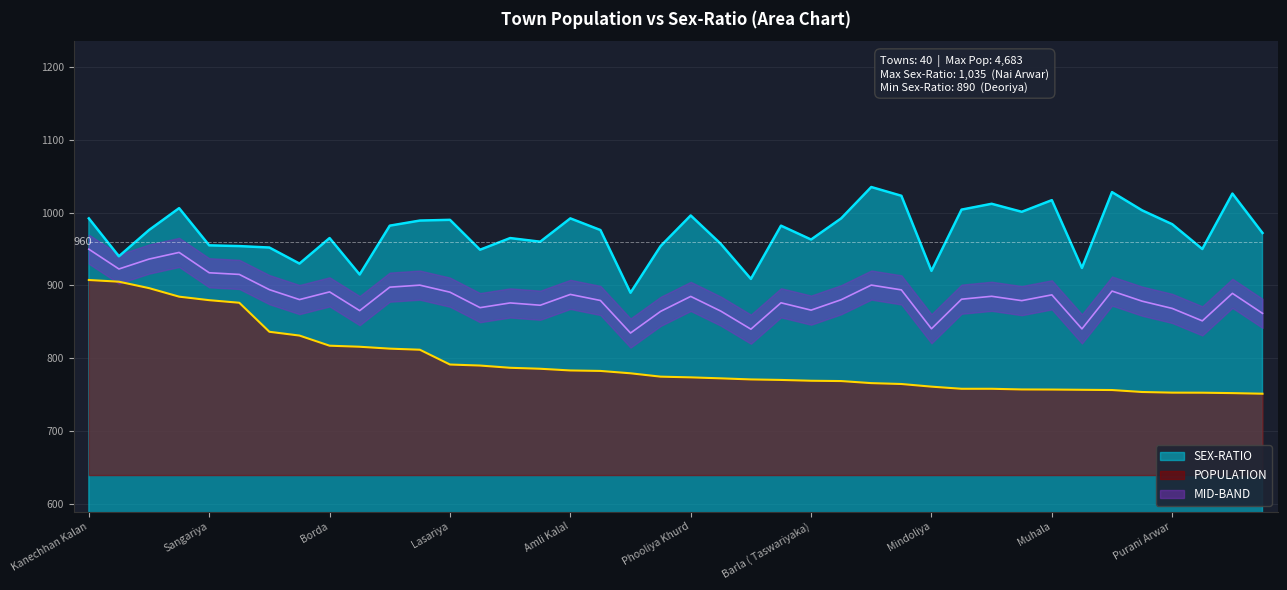

The value of SEX-RATIO at Sangariya is 444.5. True or false?

False